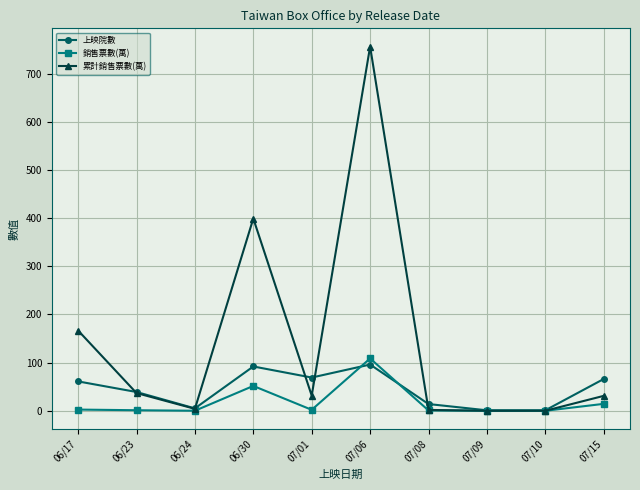

What is the average value of the 累計銷售票數(萬) series?

142.7